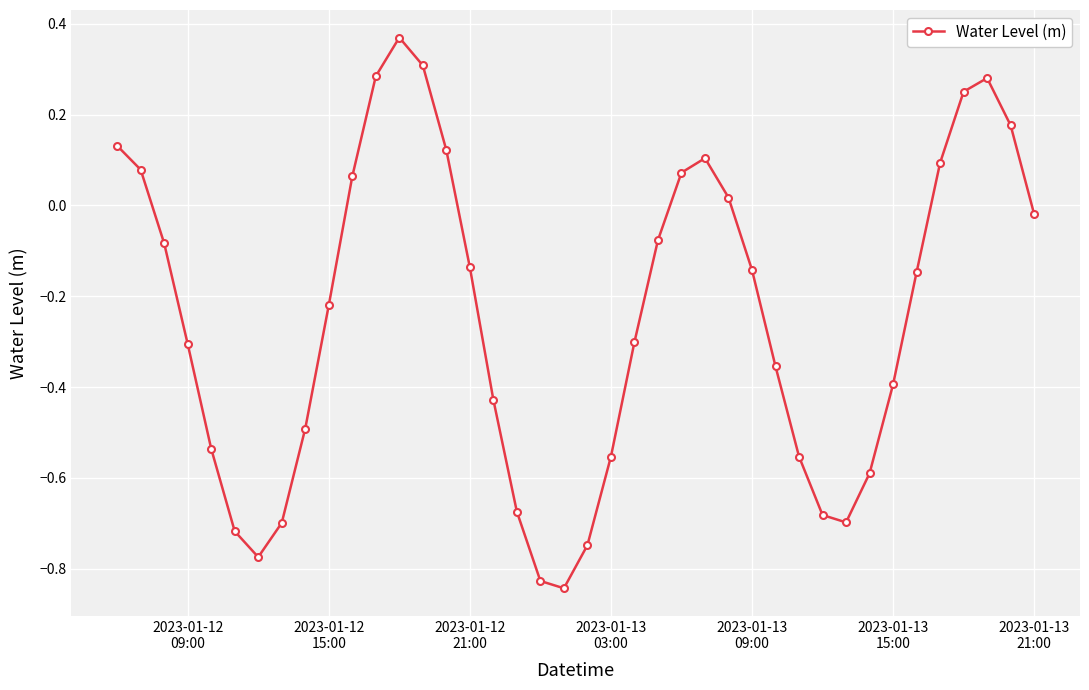

How many values are above zero?

14